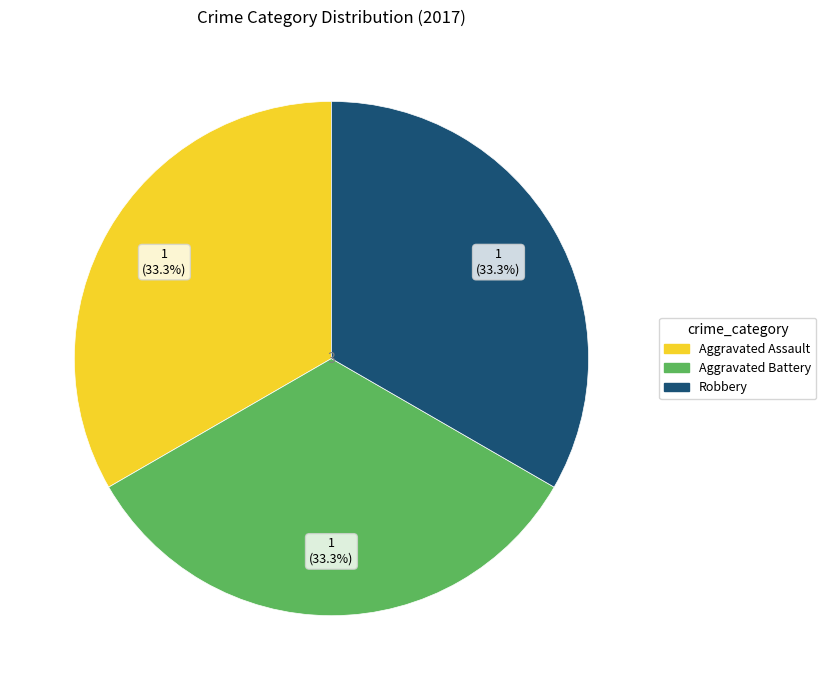

Does any single category account for the majority?

No